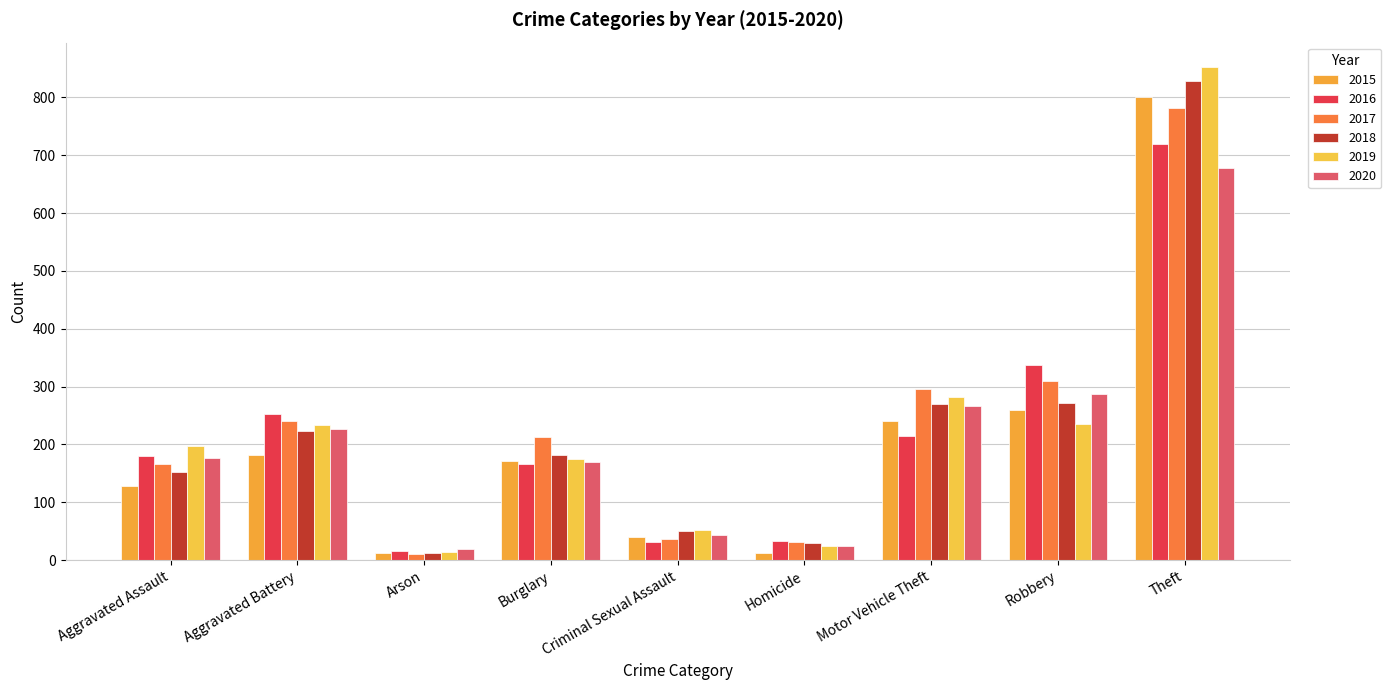

What is the difference between the highest and lowest values at Aggravated Assault?

68